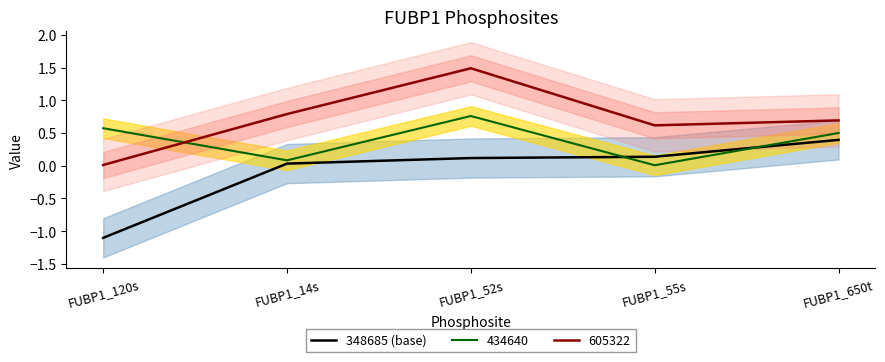

The value at FUBP1_120s is -0.5. True or false?

False